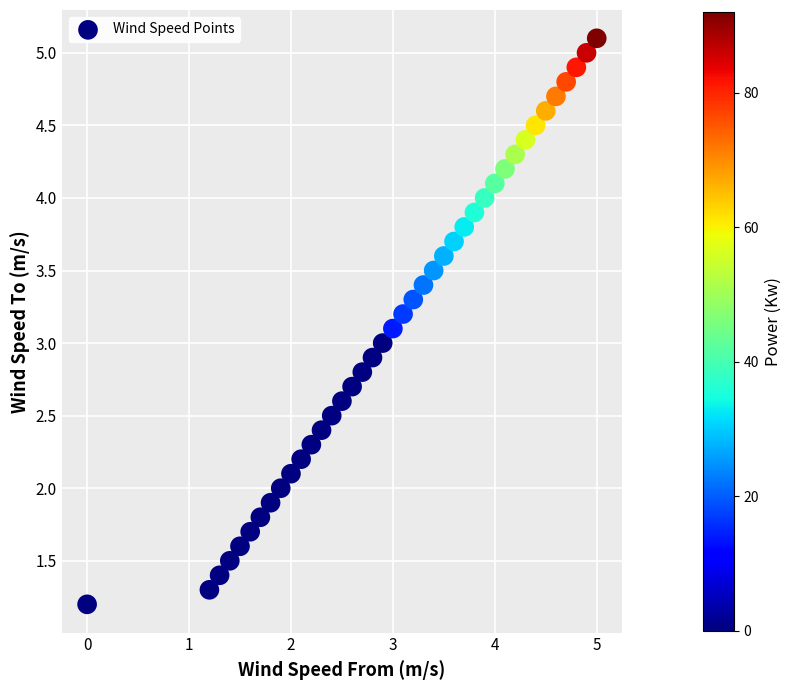

What is the range of X values (max minus min)?

5.0